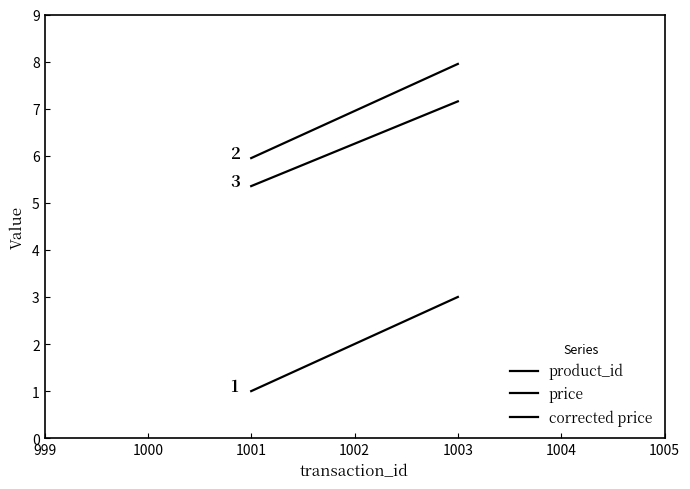

How many values in the product_id series are below 2?

1